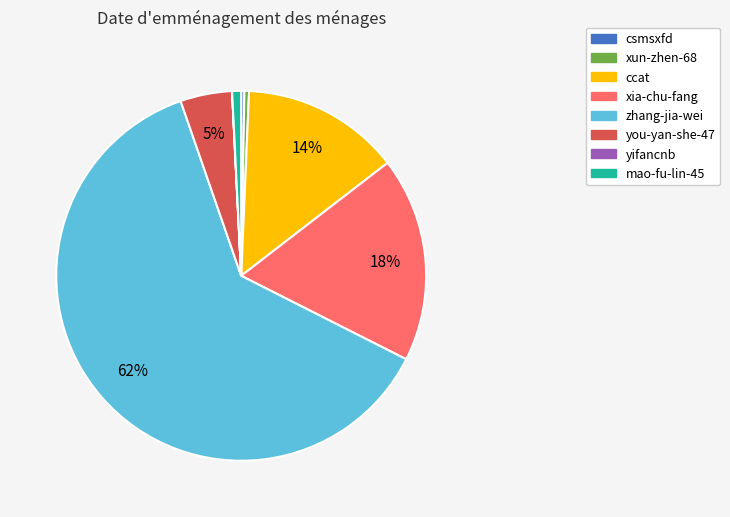

Which slice represents more than half of the pie?

zhang-jia-wei